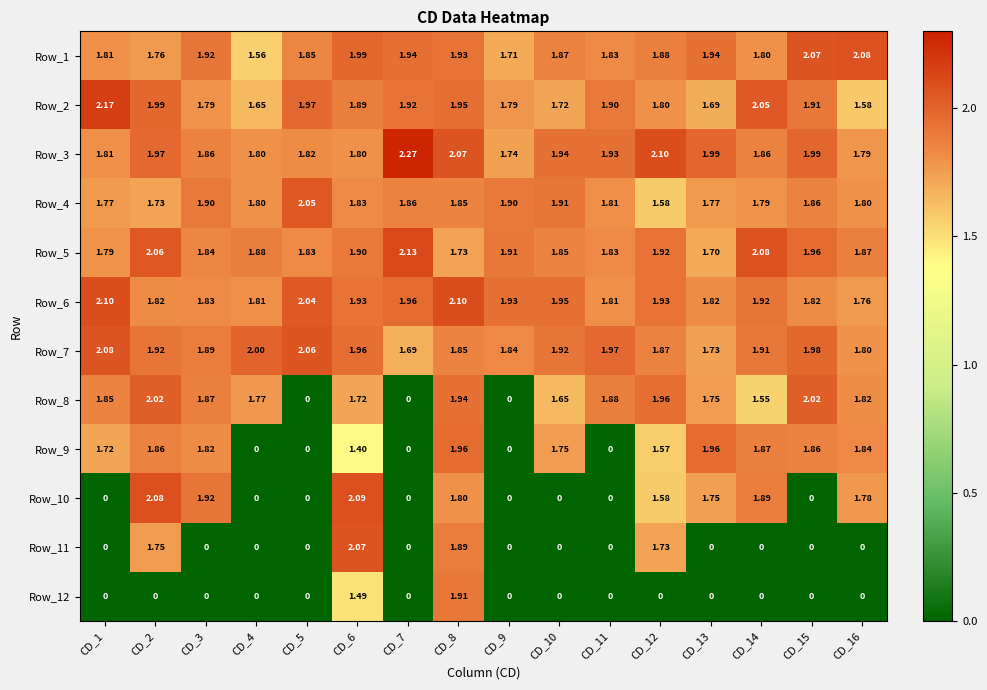

Which series has the largest total across all categories?

Row_3